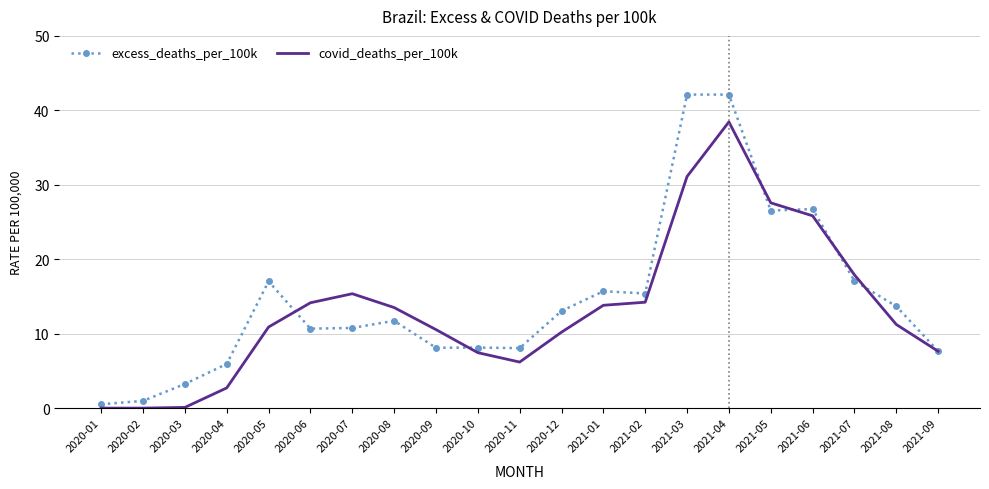

How many distinct data groups are displayed?

2